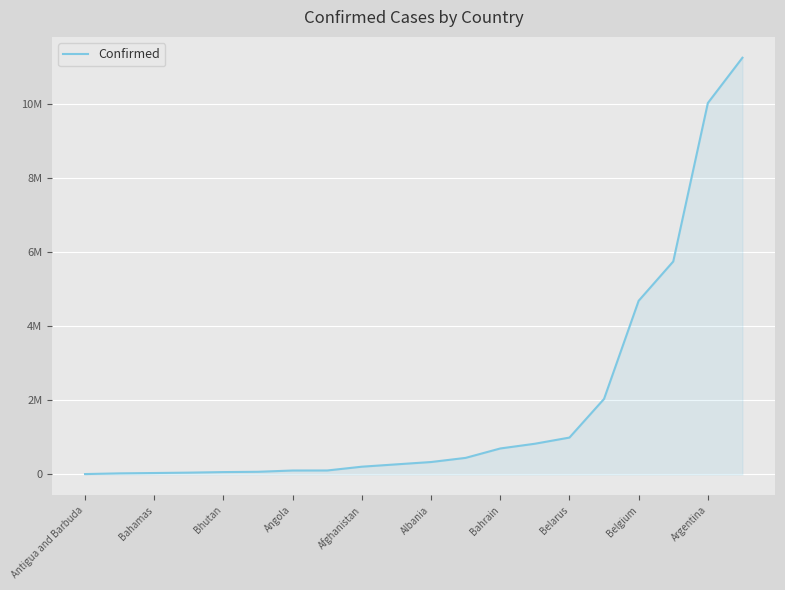

Where does the data first go above 334084?

11